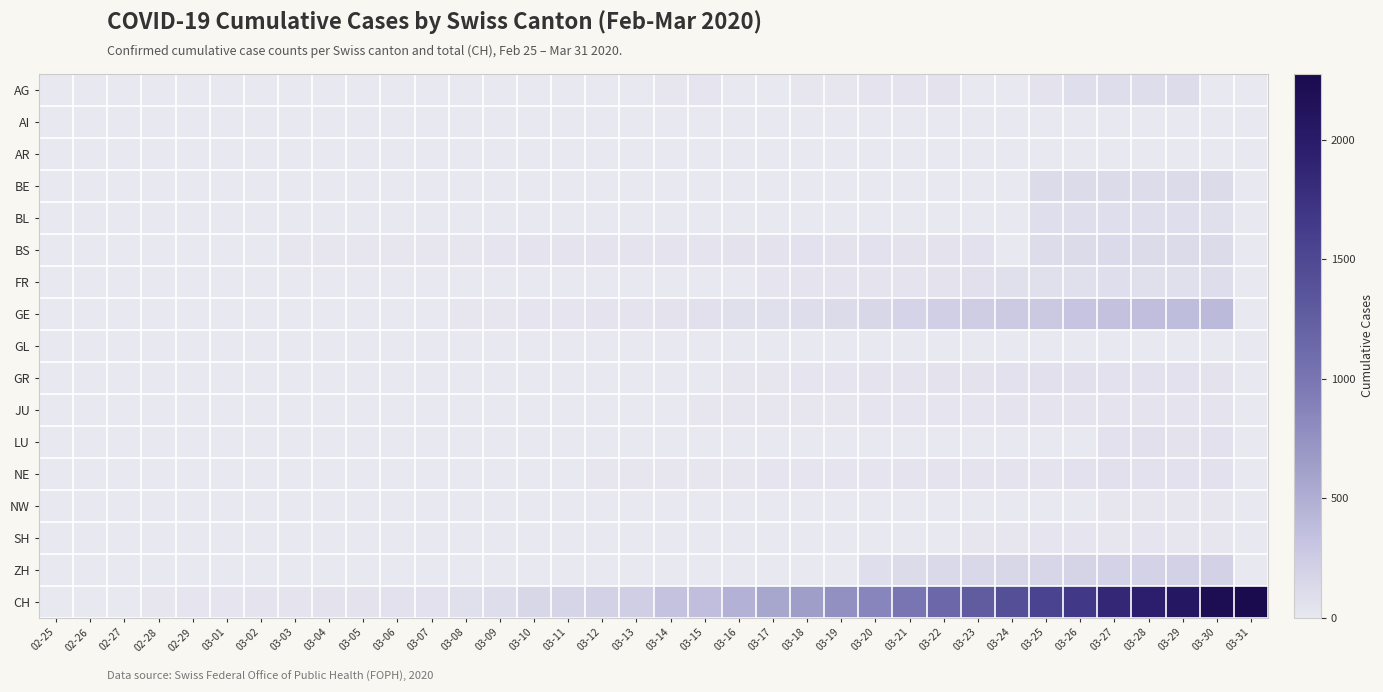

At which category does the chart reach its minimum across all series?

02-25